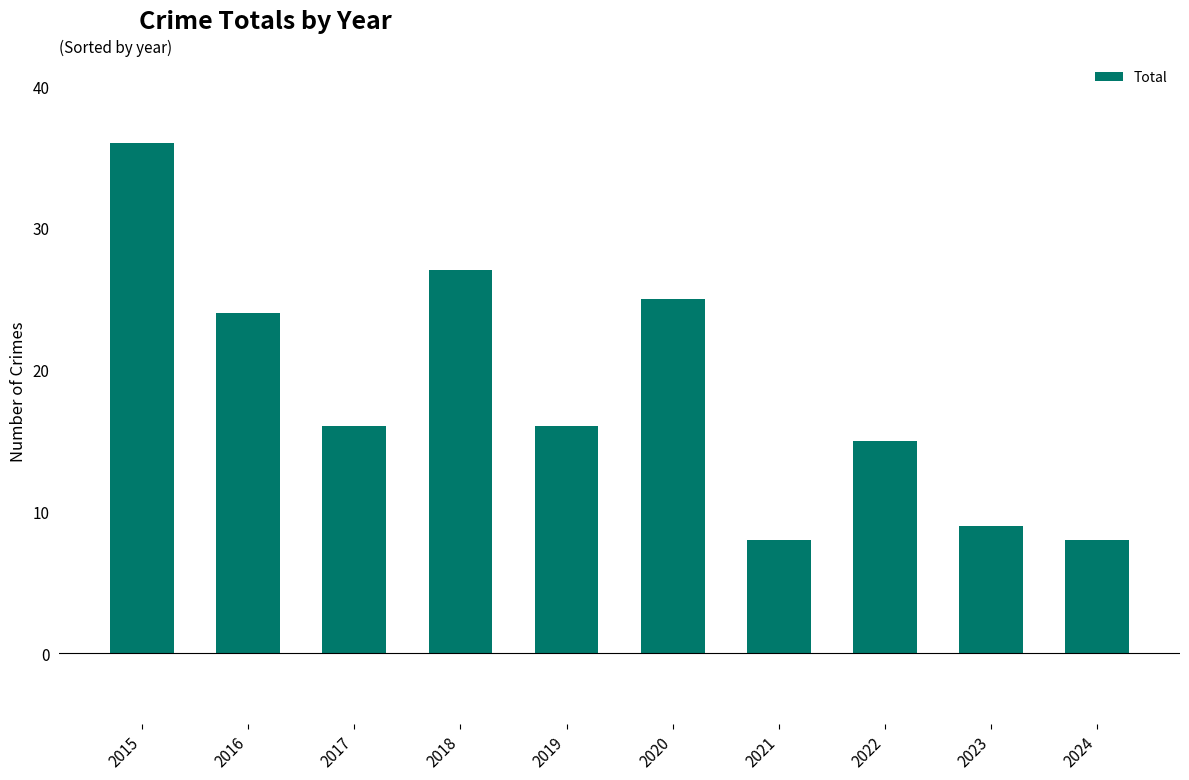

Reading left to right, what are all the values shown in this chart?

2015=36	2016=24	2017=16	2018=27	2019=16	2020=25	2021=8	2022=15	2023=9	2024=8